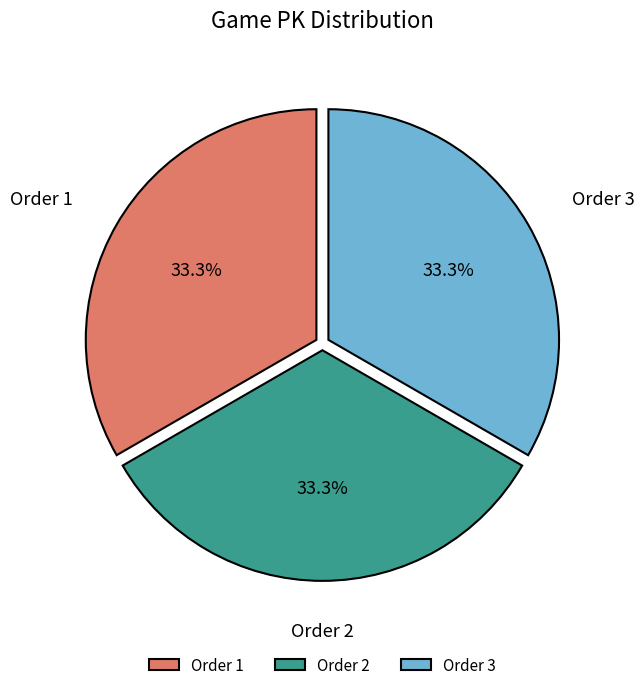

Count the number of slices in the pie.

3